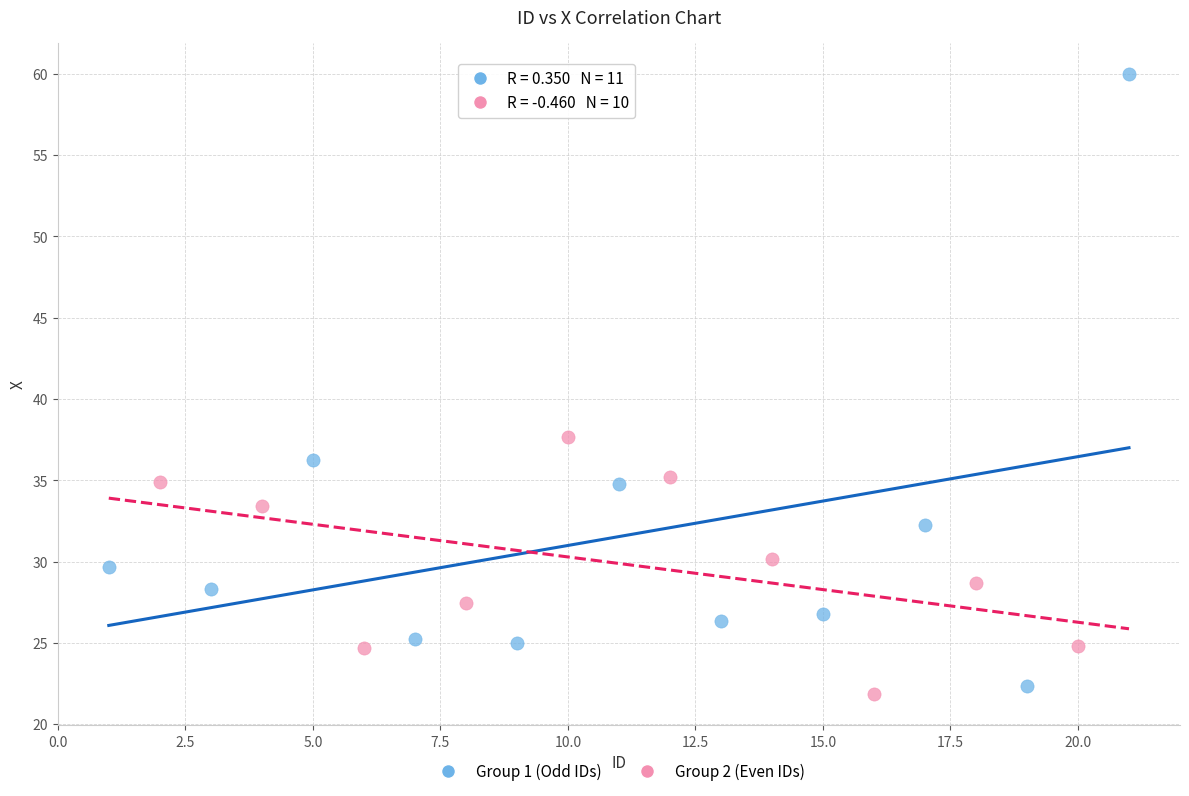

Which series reaches the maximum Y coordinate?

Group 1 (Odd IDs)